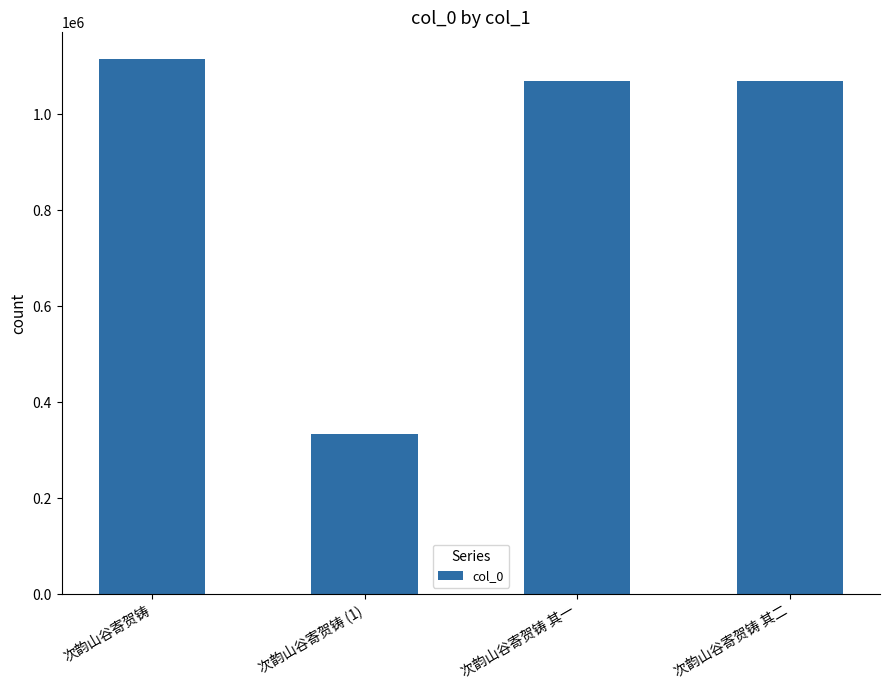

What is the approximate value at 次韵山谷寄贺铸 其二, to the nearest 100?

1068400